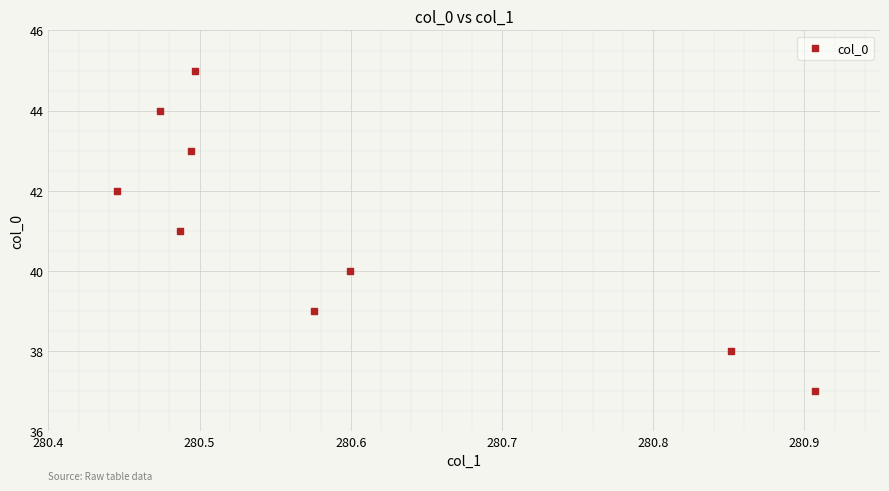

What is the average Y value?

41